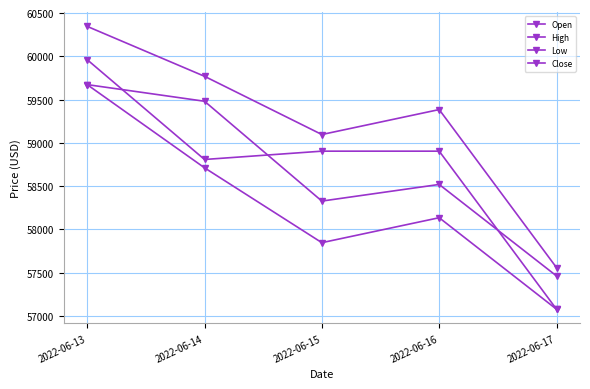

How many categories are shown in the chart?

5